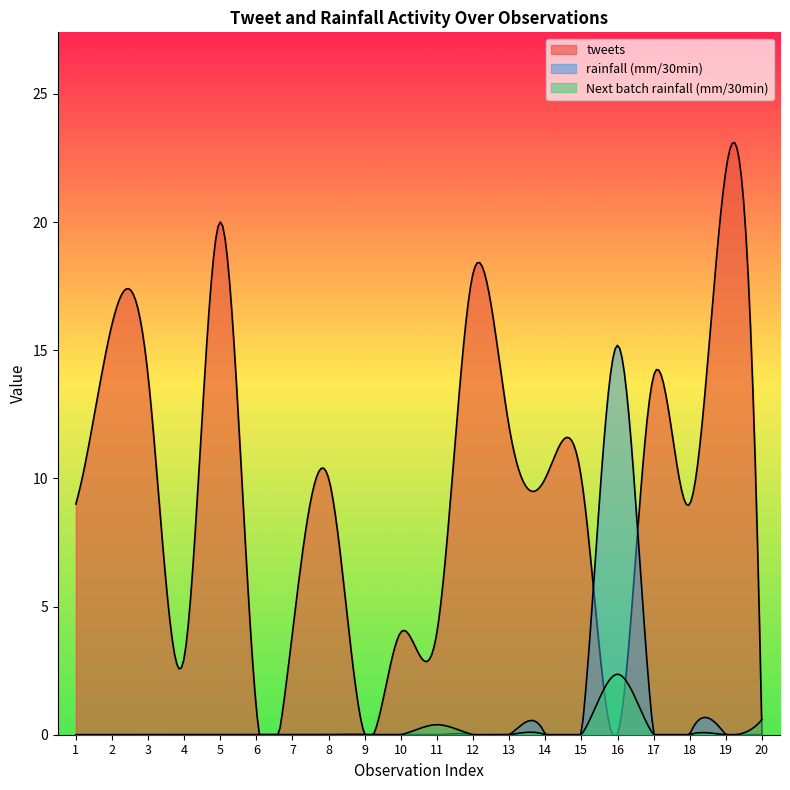

How many data points does each series have?

20